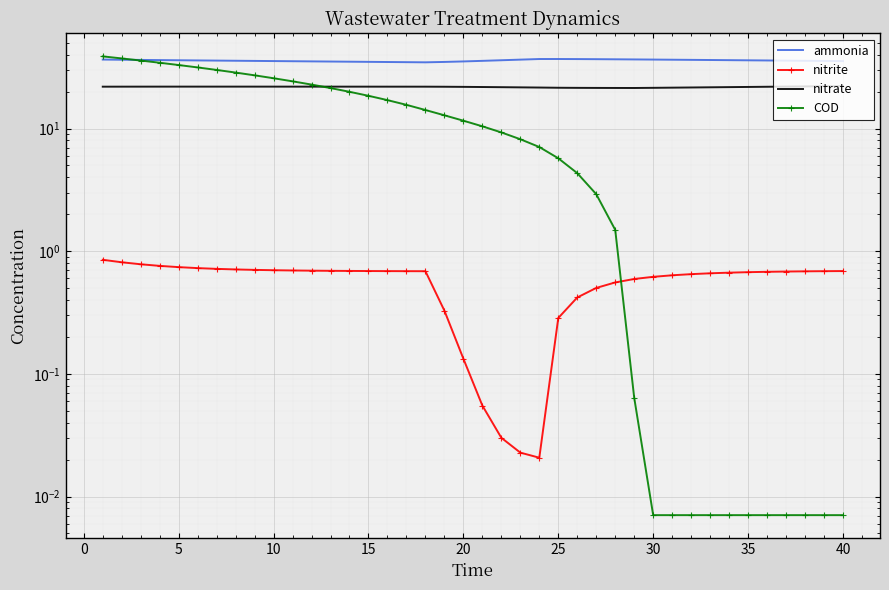

What are all the series names shown in the legend?

ammonia, nitrite, nitrate, COD